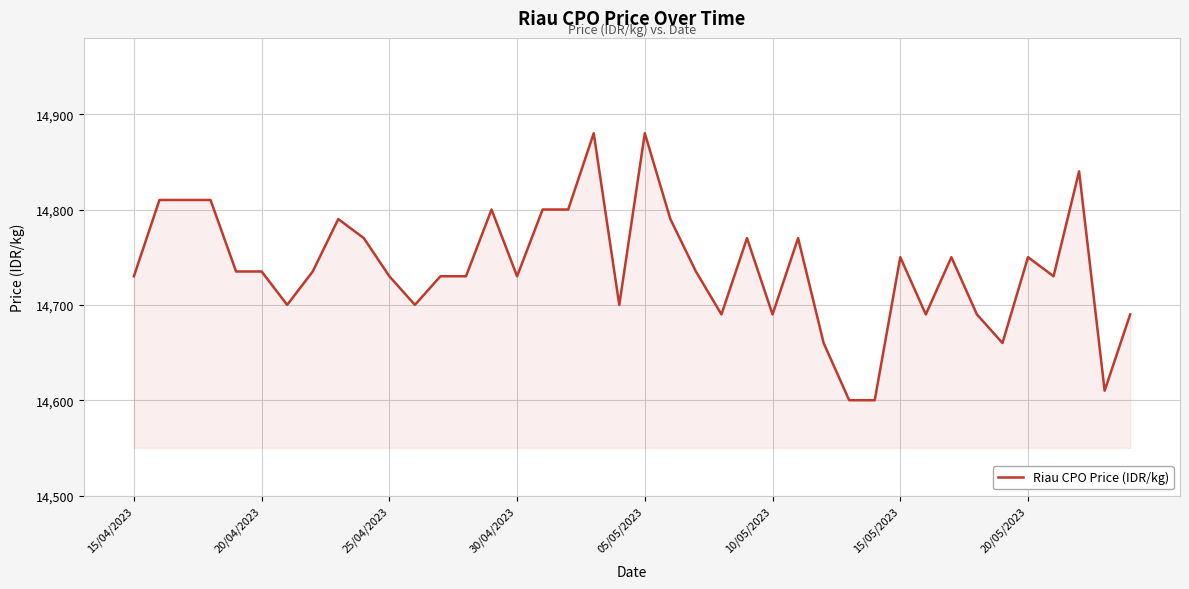

What is the smallest value displayed?

14600